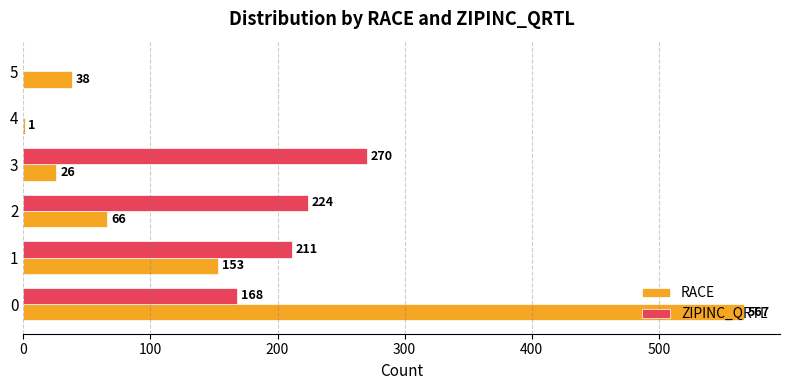

What is the sum of all ZIPINC_QRTL values?

873